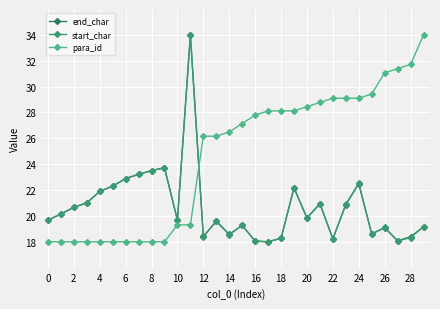

After their last crossing, which series has the higher values: para_id or start_char?

para_id